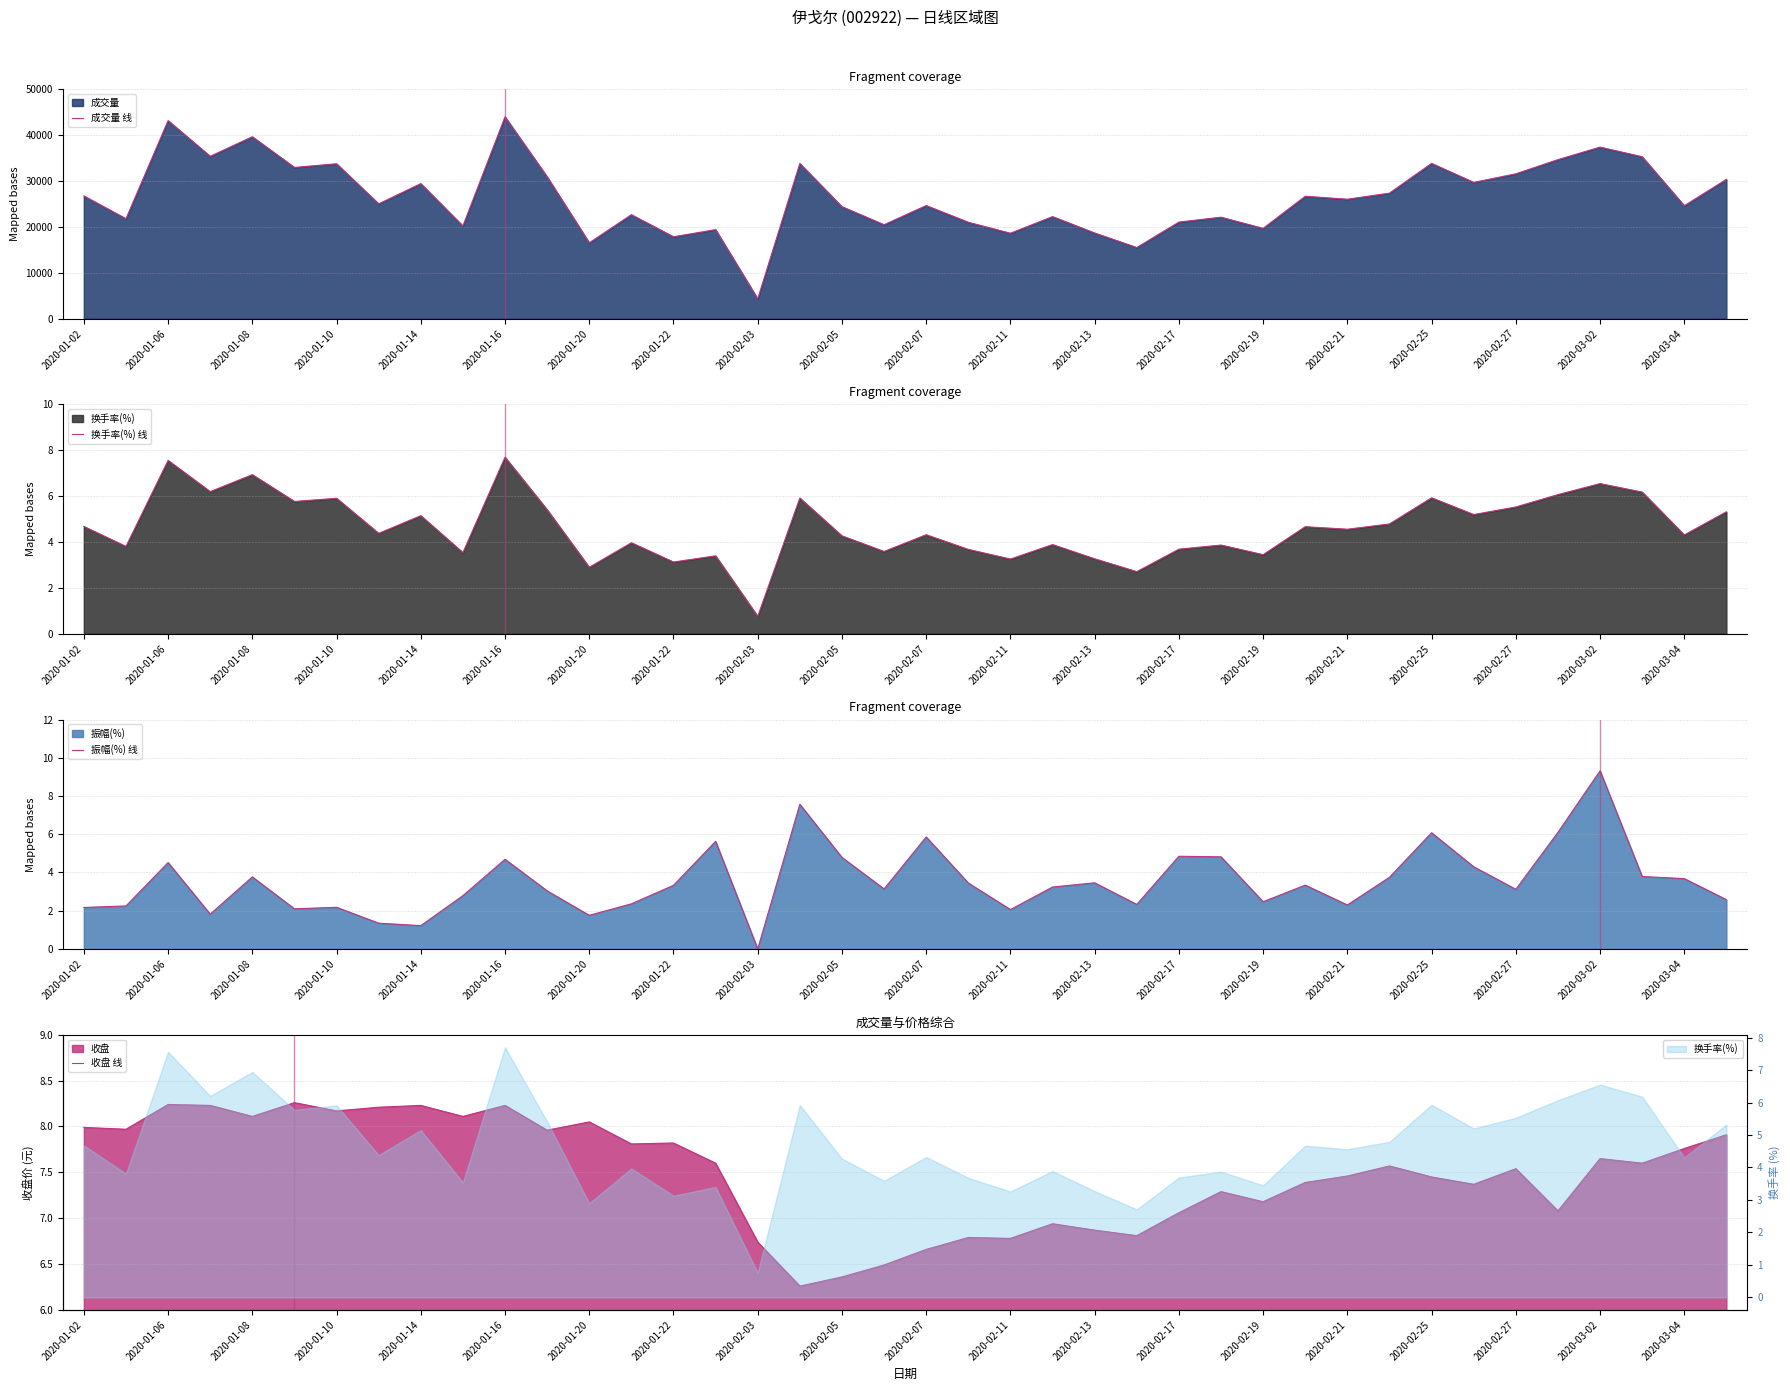

True or false: 换手率(%) 线 has more than 0 points higher than both neighbors.

True